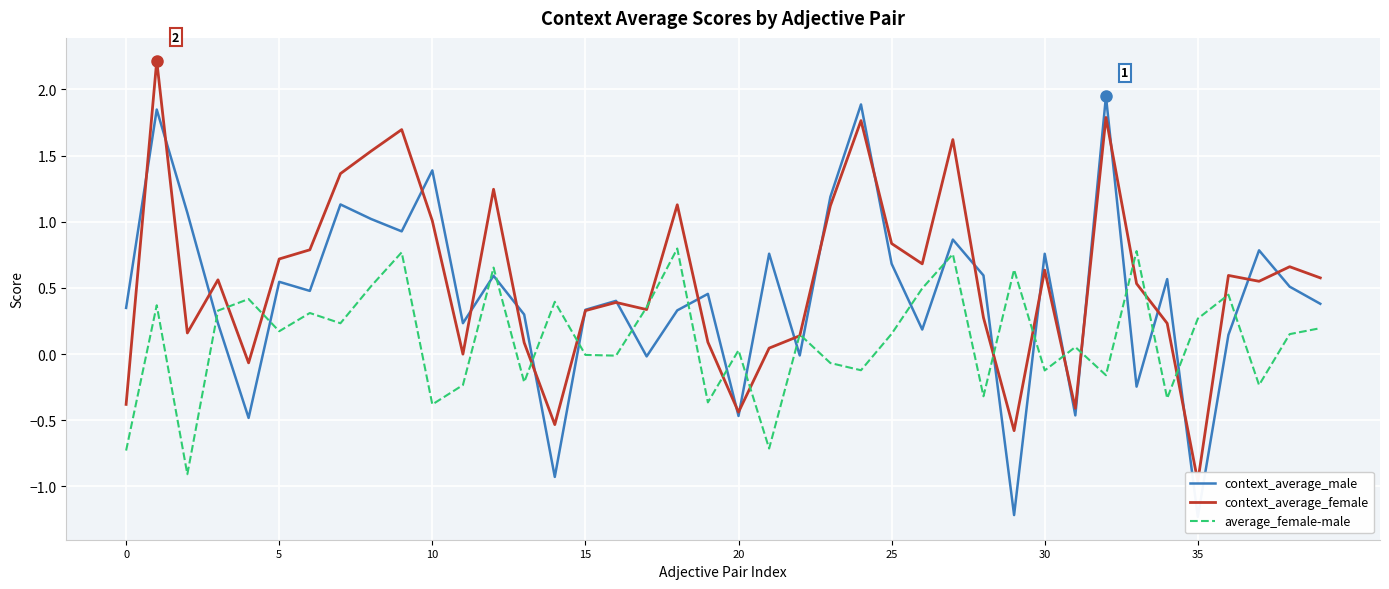

What is the label of the 12th point from the left?

11